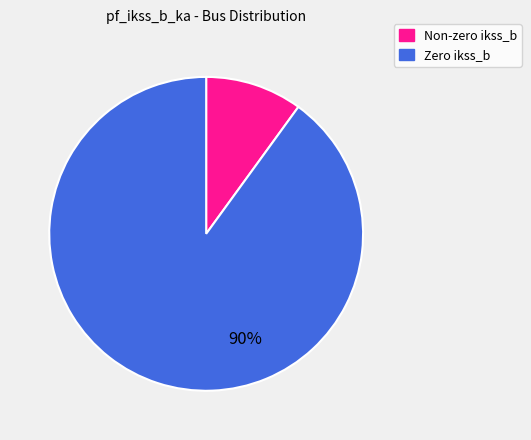

How many slices are in this pie chart?

2